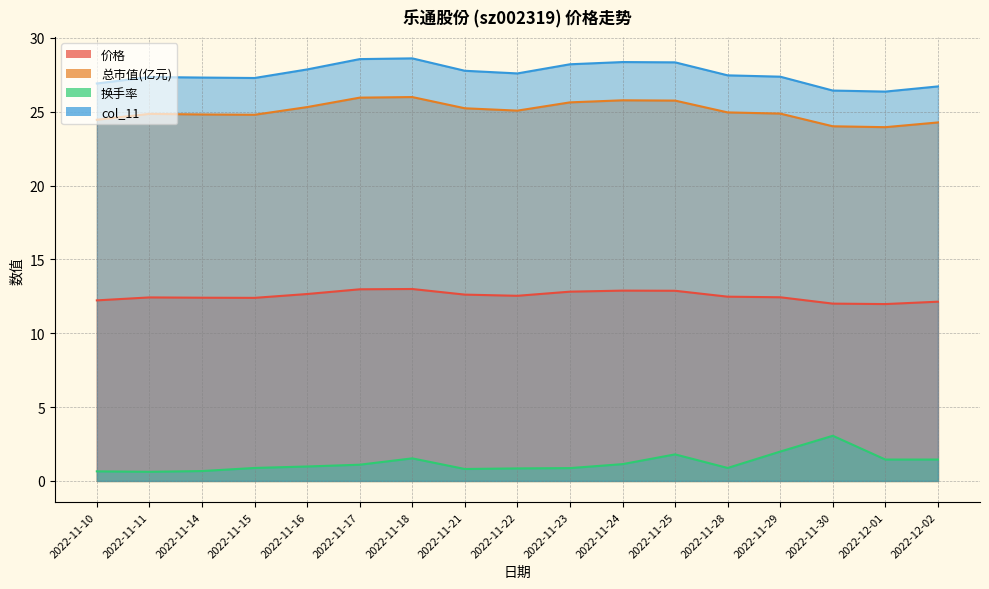

True or false: 价格 has a value of 6.5 at 2022-11-21.

False